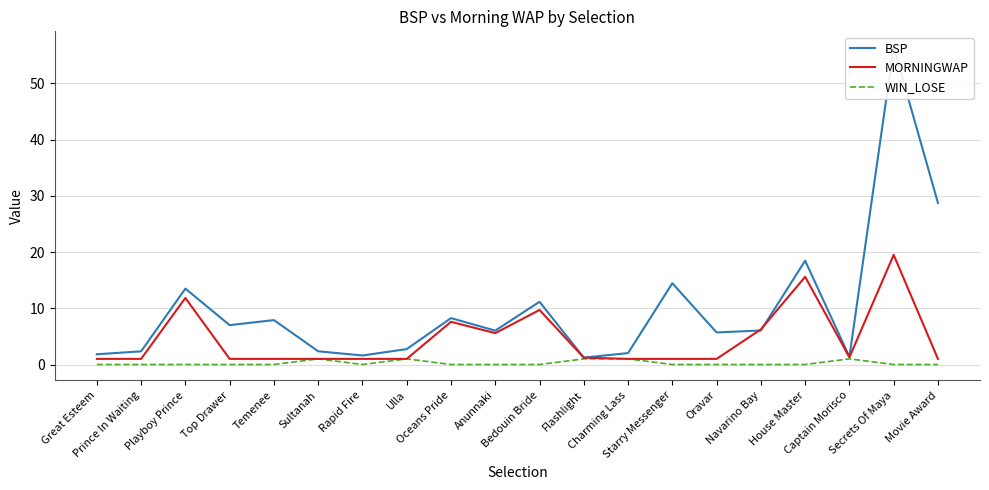

How many lines are shown in the chart?

3